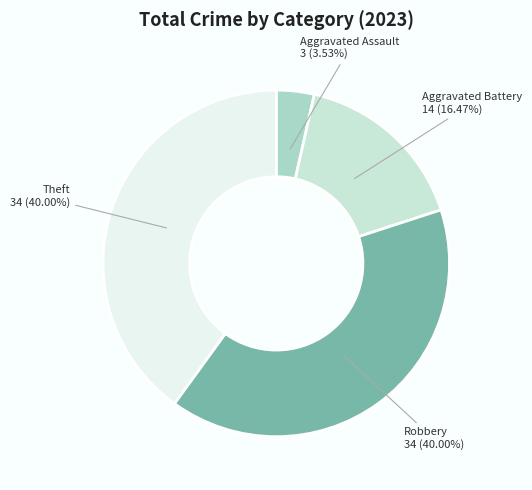

What is the ratio of the value at Theft to the value at Aggravated Assault?

11.3